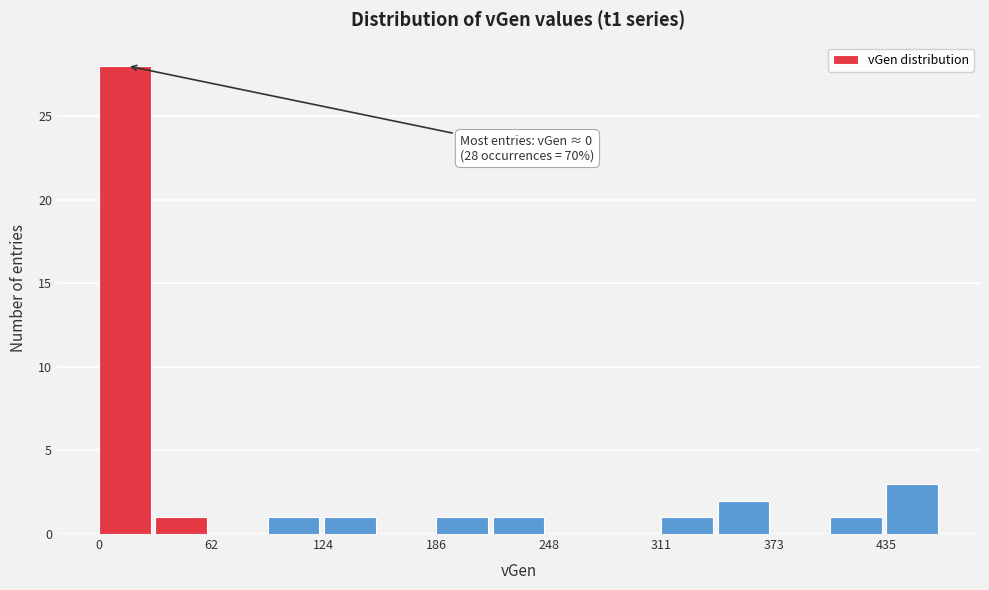

Read against the x-axis, roughly where is the centre of the tallest bar?

10